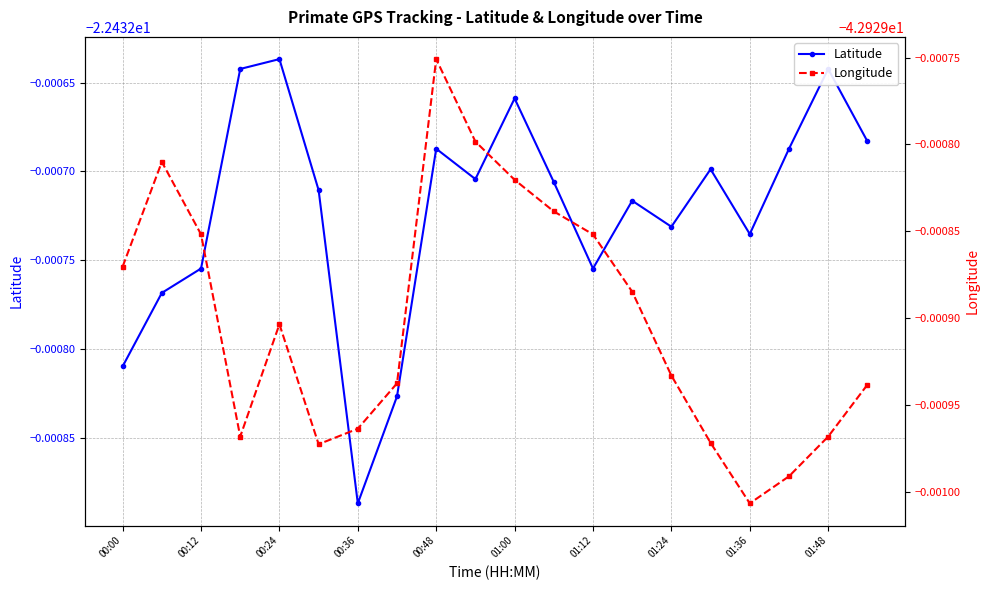

True or false: Latitude has a value of -9.1 at 00:12.

False